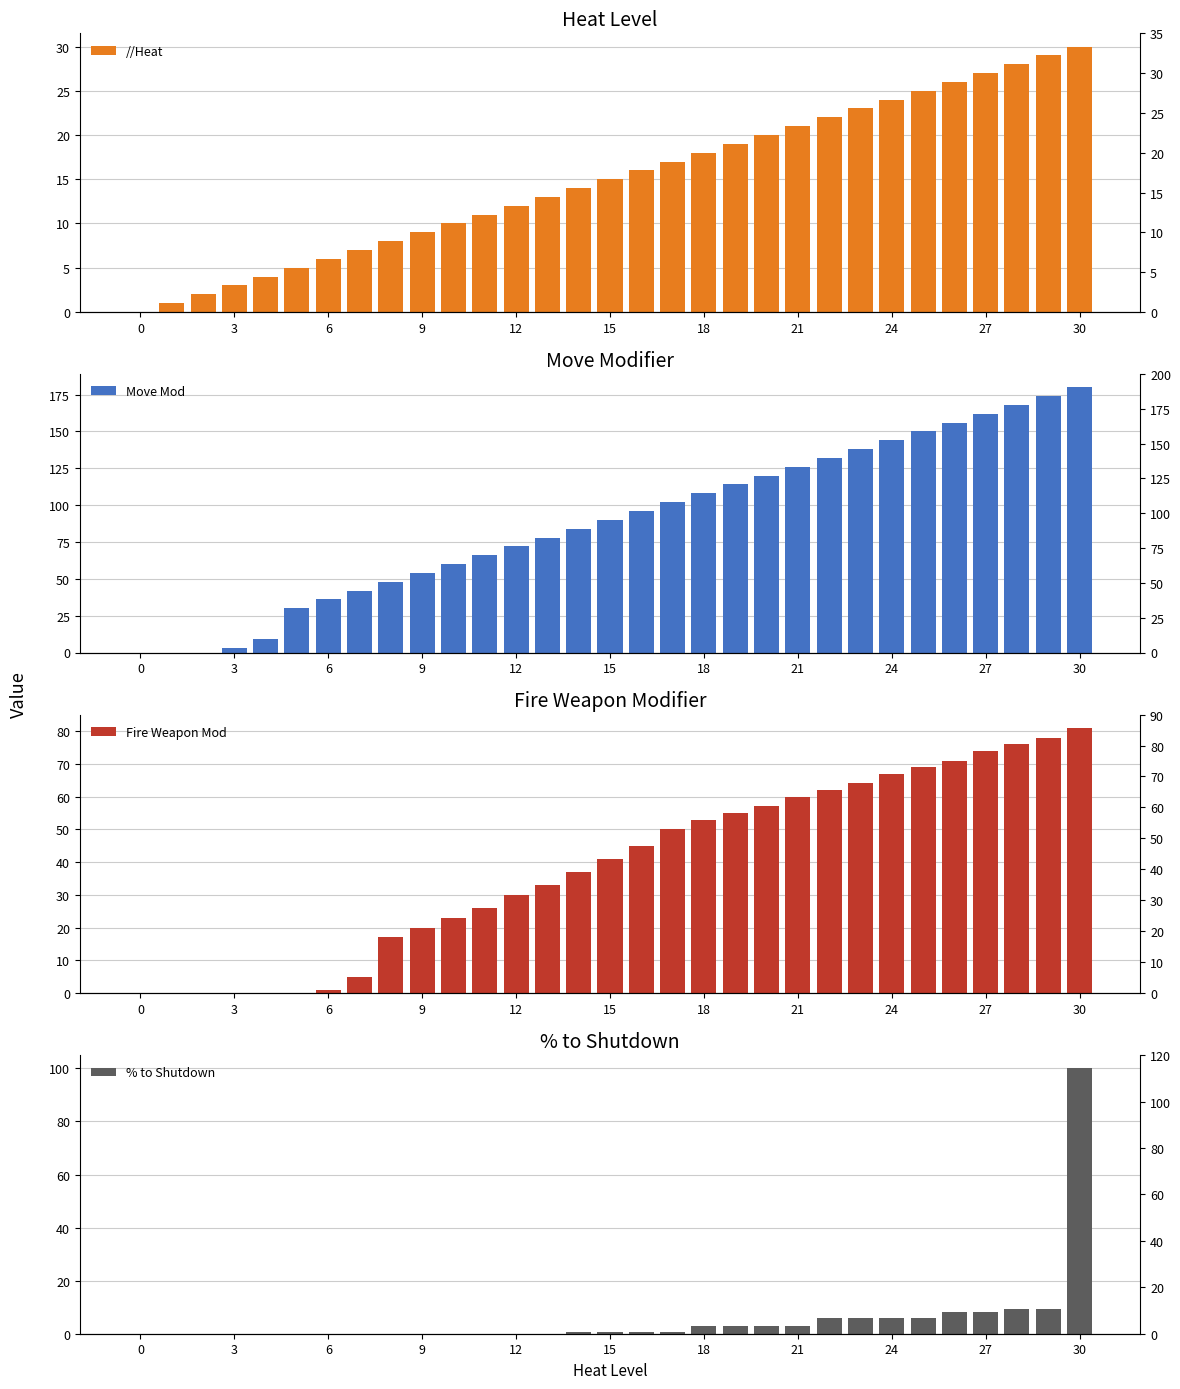

Rank the series by their maximum value, from lowest to highest.

//Heat, Fire Weapon Mod, % to Shutdown, Move Mod